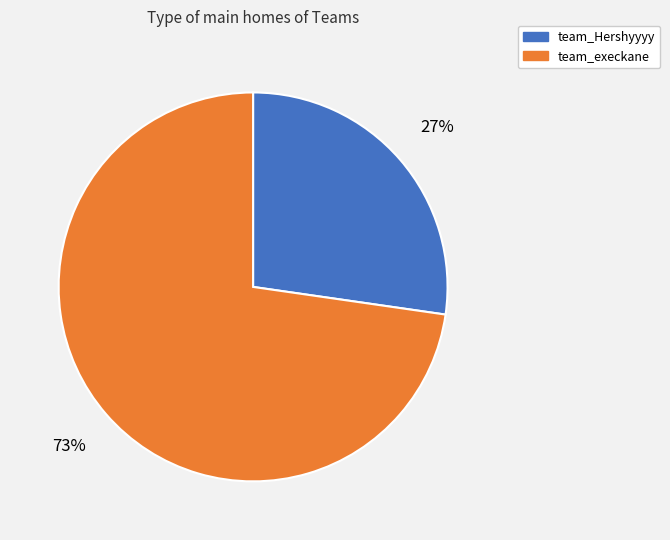

Rank the categories by value from lowest to highest.

team_Hershyyyy, team_execkane